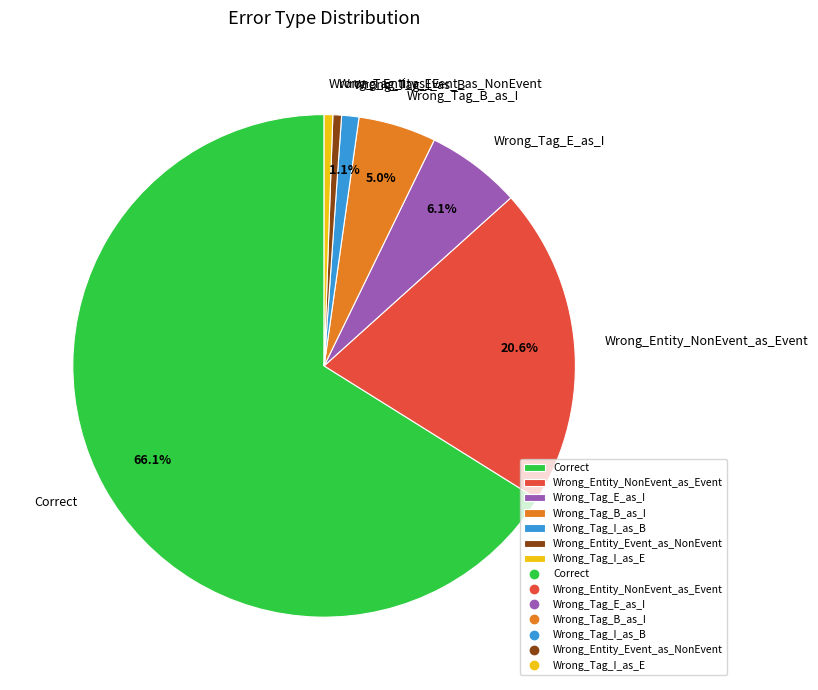

Combined, do Wrong_Tag_I_as_E and Wrong_Tag_B_as_I account for over 50%?

No